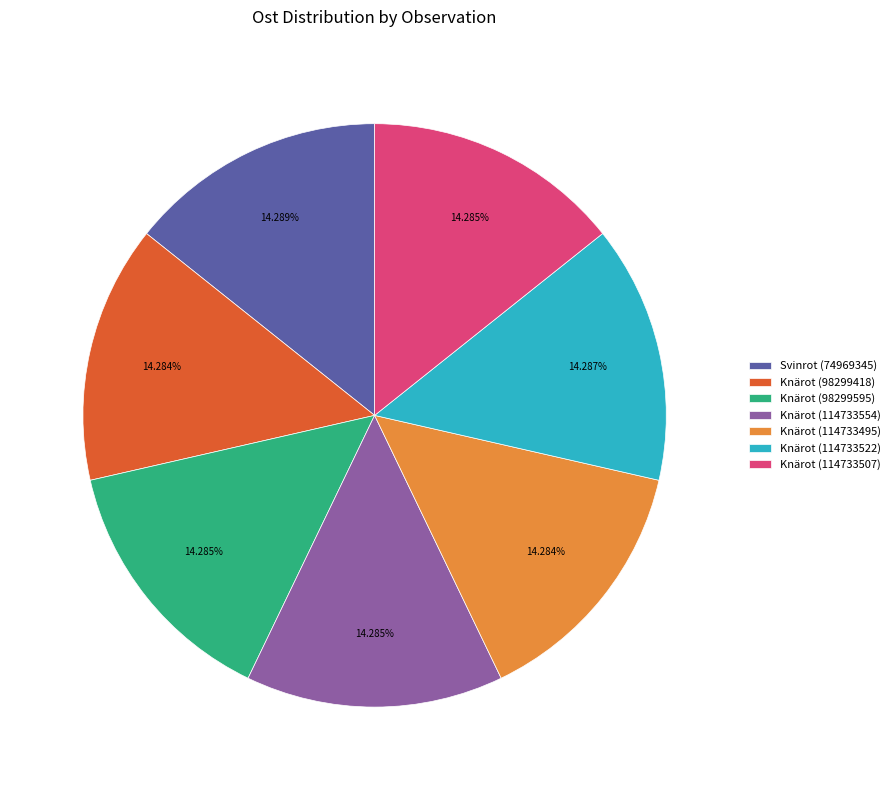

True or false: Knärot (114733554) accounts for 1% of the total.

False